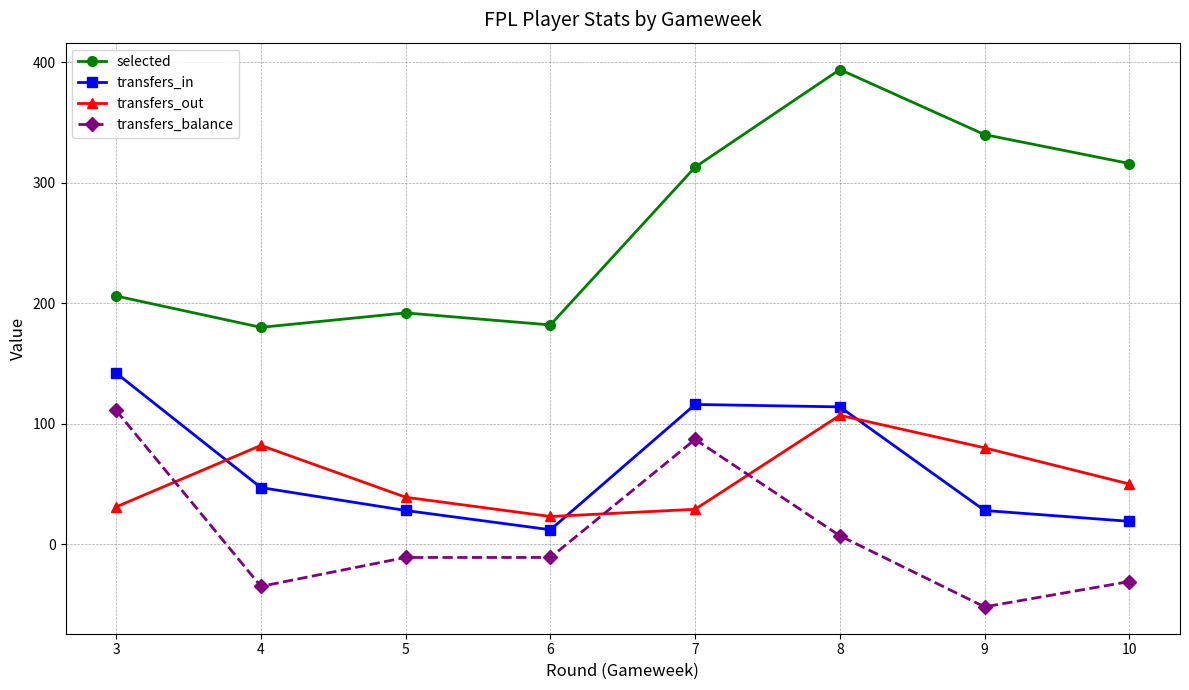

What is the maximum value shown in the chart?

394